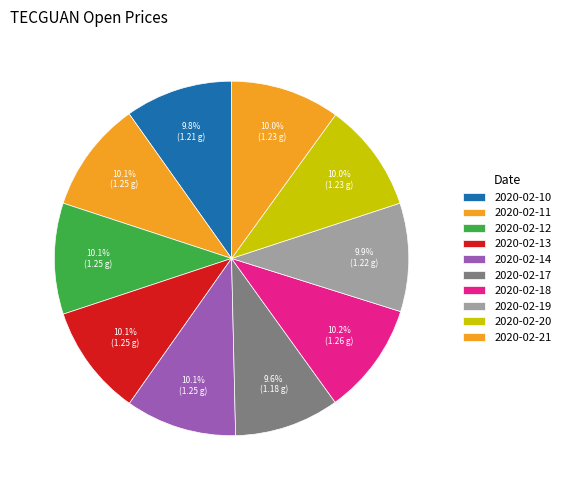

Which category has the smallest portion of the pie?

2020-02-17